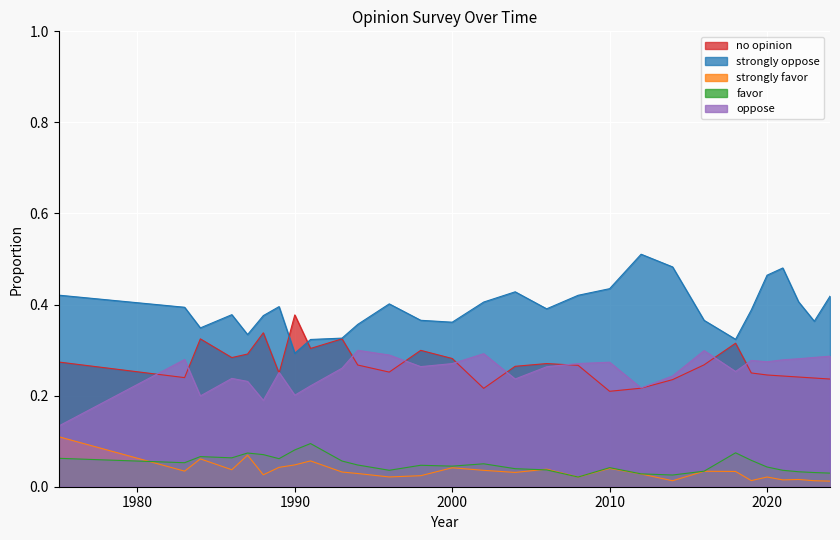

Reading left to right, list all the values displayed in this chart.

no opinion: 0.3	0.2	0.3	0.3	0.3	0.3	0.2	0.4	0.3	0.3	0.3	0.3	0.3	0.3	0.2	0.3	0.3	0.3	0.2	0.2	0.2	0.3	0.3	0.2	0.2	0.2	0.2	0.2	0.2
strongly oppose: 0.4	0.4	0.3	0.4	0.3	0.4	0.4	0.3	0.3	0.3	0.4	0.4	0.4	0.4	0.4	0.4	0.4	0.4	0.4	0.5	0.5	0.4	0.3	0.4	0.5	0.5	0.4	0.4	0.4
strongly favor: 0.1	0.0	0.1	0.0	0.1	0.0	0.0	0.0	0.1	0.0	0.0	0.0	0.0	0.0	0.0	0.0	0.0	0.0	0.0	0.0	0.0	0.0	0.0	0.0	0.0	0.0	0.0	0.0	0.0
favor: 0.1	0.1	0.1	0.1	0.1	0.1	0.1	0.1	0.1	0.1	0.0	0.0	0.0	0.0	0.1	0.0	0.0	0.0	0.0	0.0	0.0	0.0	0.1	0.1	0.0	0.0	0.0	0.0	0.0
oppose: 0.1	0.3	0.2	0.2	0.2	0.2	0.3	0.2	0.2	0.3	0.3	0.3	0.3	0.3	0.3	0.2	0.3	0.3	0.3	0.2	0.2	0.3	0.3	0.3	0.3	0.3	0.3	0.3	0.3